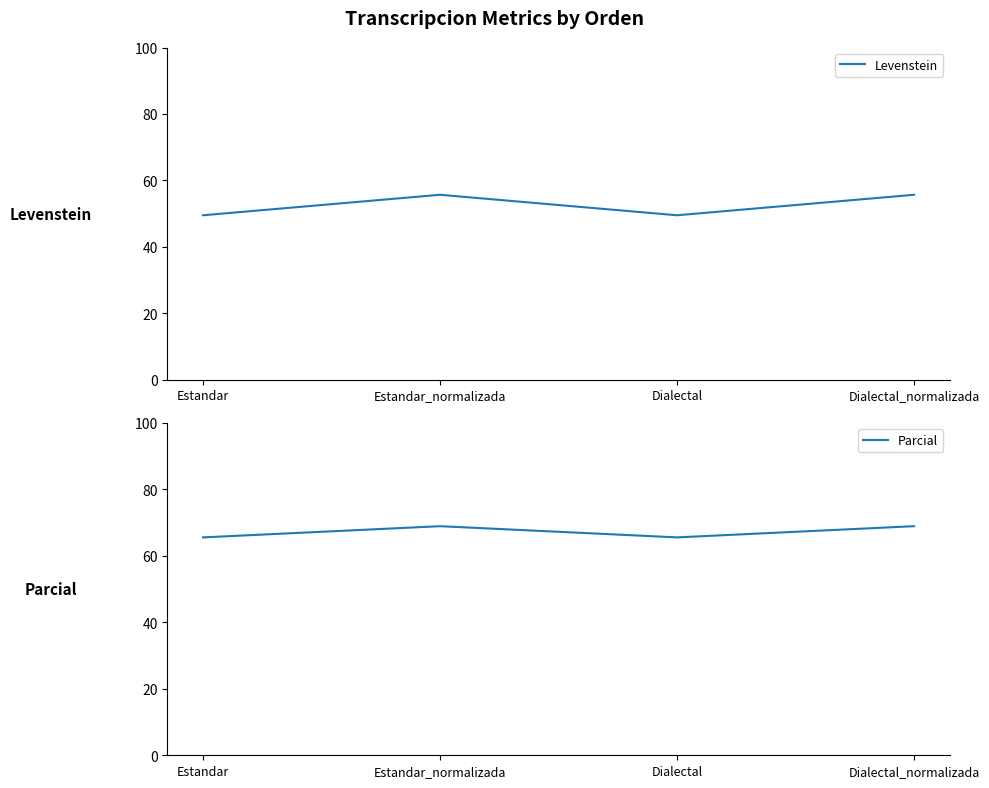

Count the Parcial values in the range 65 to 68.

2